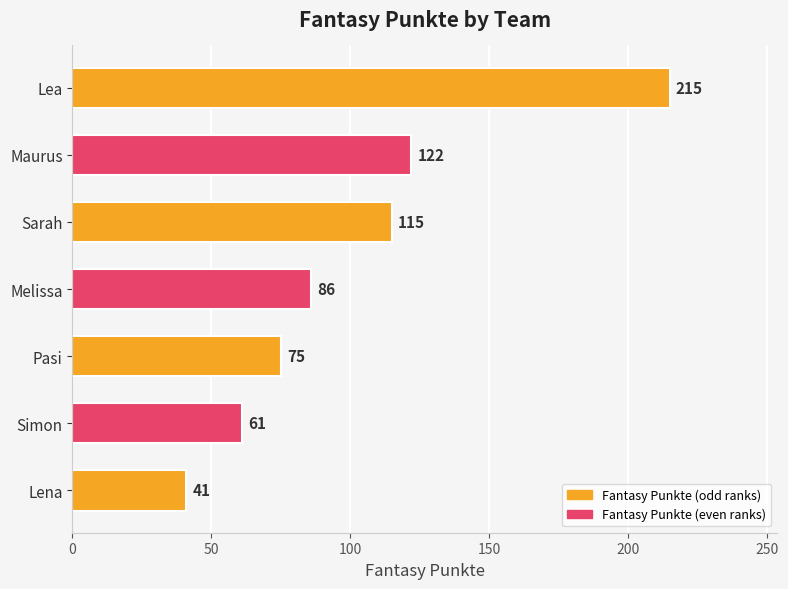

Rank the categories by value from highest to lowest.

Lea, Maurus, Sarah, Melissa, Pasi, Simon, Lena